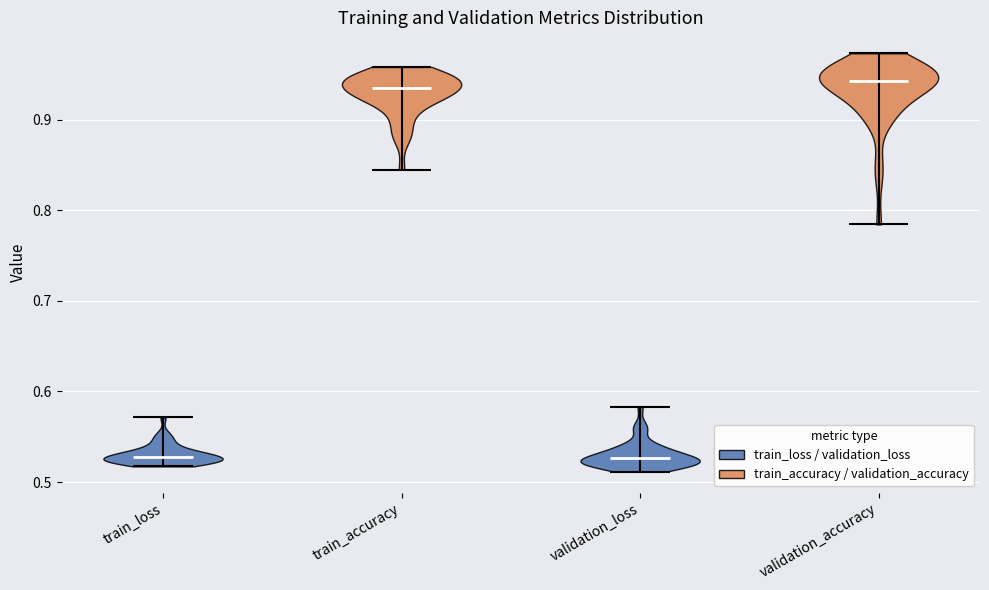

Reading left to right, read every violin against the y-axis: where its median line is, and the lowest and highest points it reaches. The values are not printed on the chart, so give them approximately, as read against the axis.

train_loss: median line 0.53, lowest point 0.52, highest point 0.57
train_accuracy: median line 0.93, lowest point 0.84, highest point 0.96
validation_loss: median line 0.53, lowest point 0.51, highest point 0.58
validation_accuracy: median line 0.94, lowest point 0.78, highest point 0.97